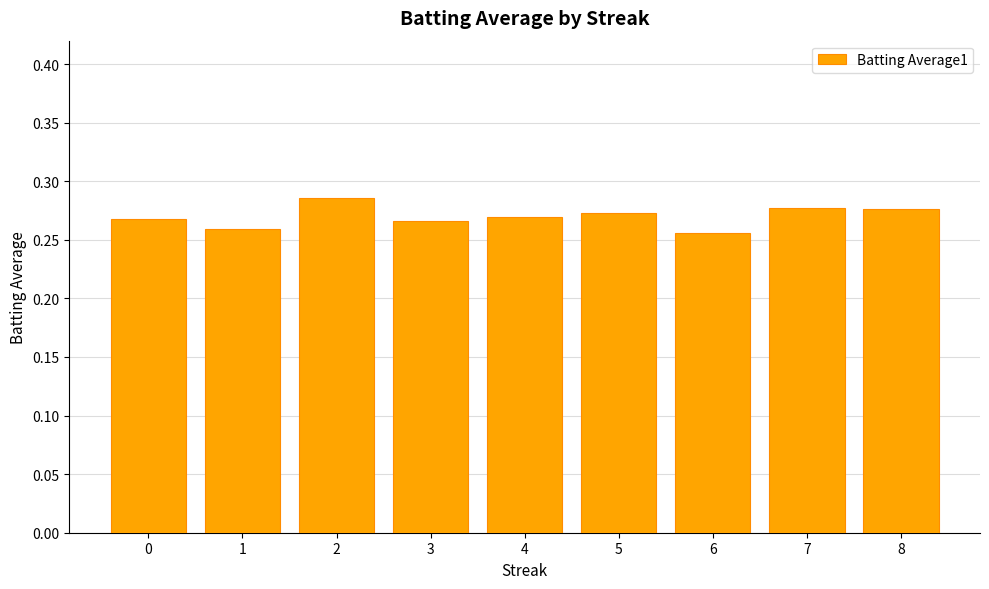

At which category does the chart reach its peak across all series?

2